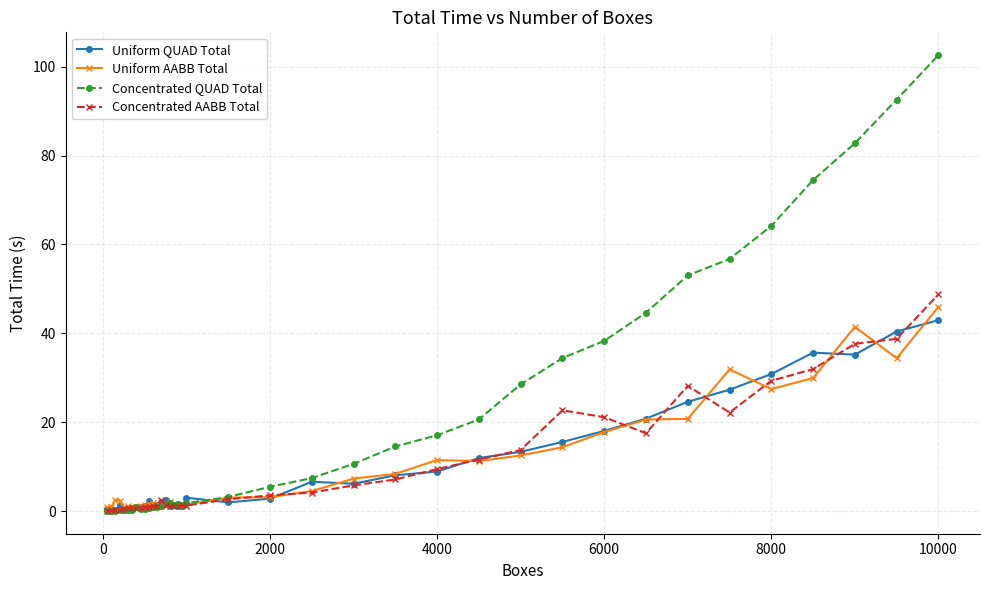

What is the lowest value of the Uniform QUAD Total series?

0.3